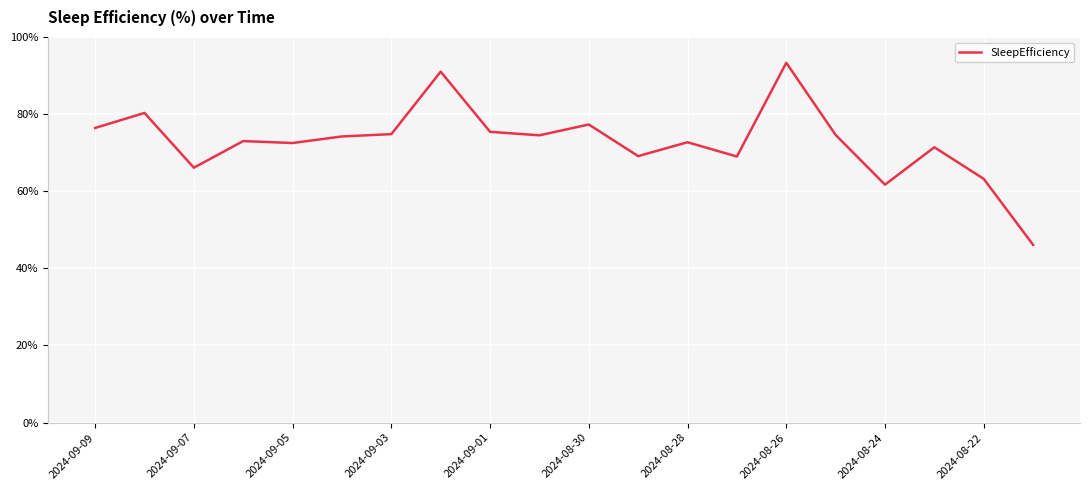

What is the greatest value displayed?

93.3